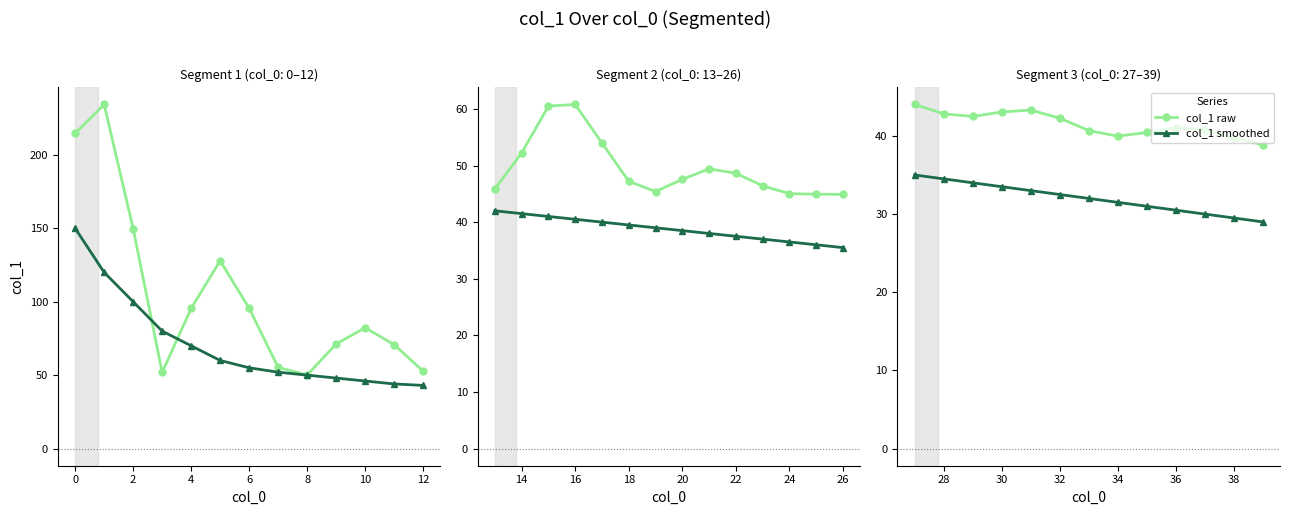

Between −2 and 12, which series saw the biggest shift?

col_1 raw